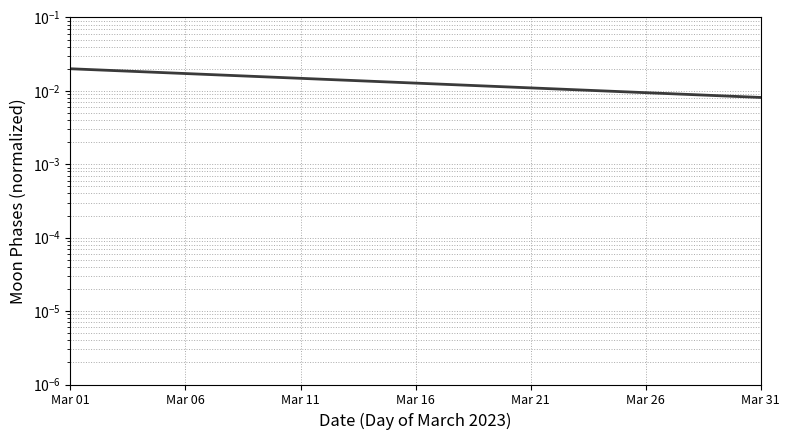

True or false: the data shows 0.0 at Mar 16.

True